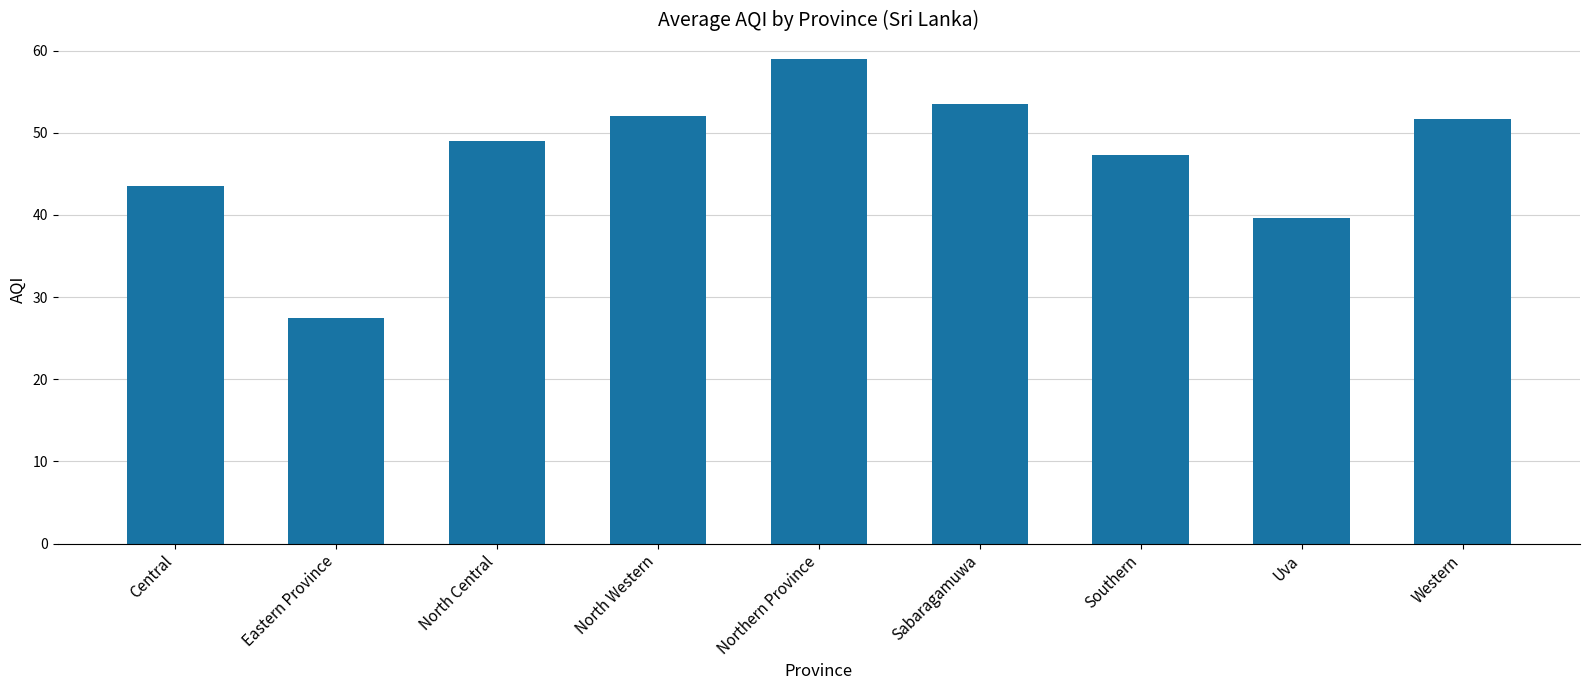

At which category does the chart reach its peak across all series?

Northern Province